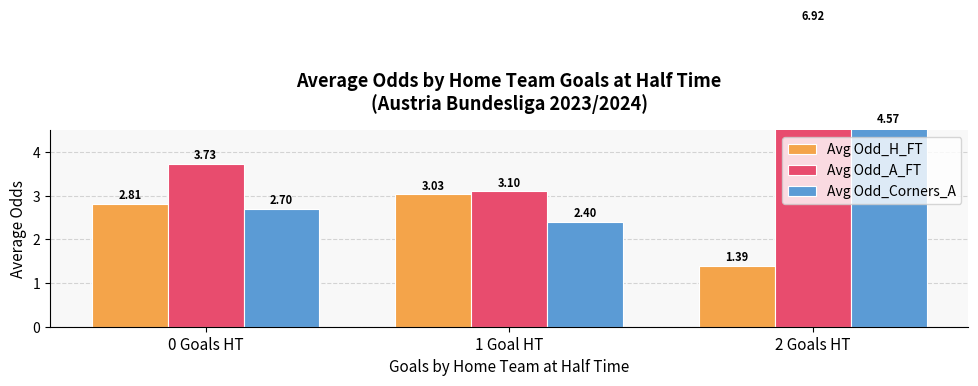

Reading left to right, what are all the values shown in this chart?

Avg Odd_H_FT: 2.8	3.0	1.4
Avg Odd_A_FT: 3.7	3.1	6.9
Avg Odd_Corners_A: 2.7	2.4	4.6